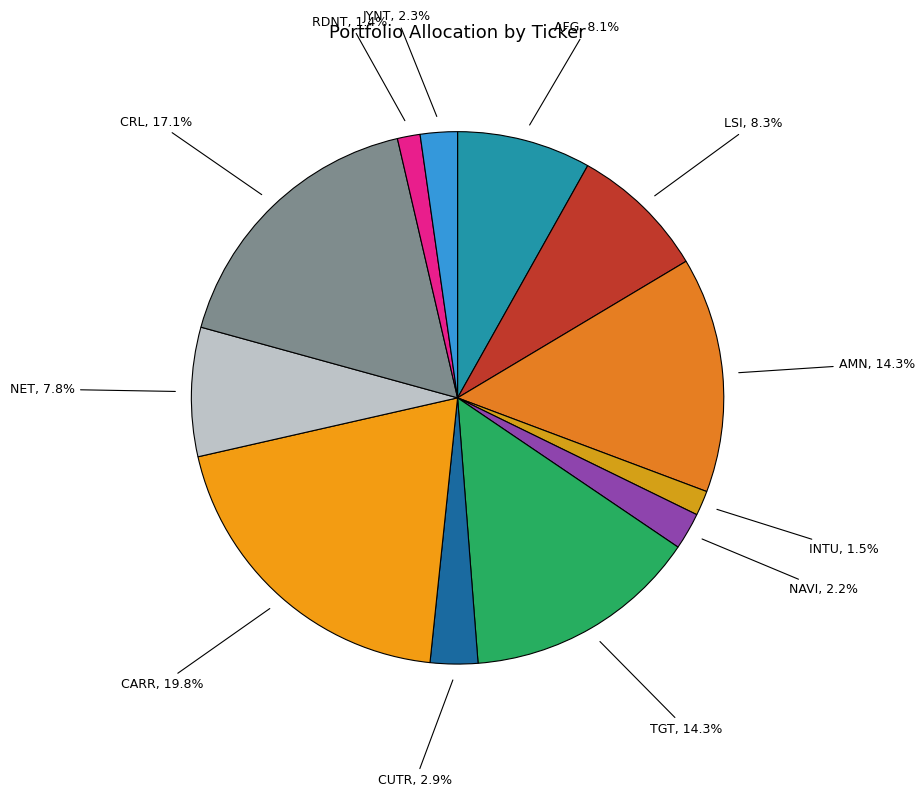

How many slices are in this pie chart?

12